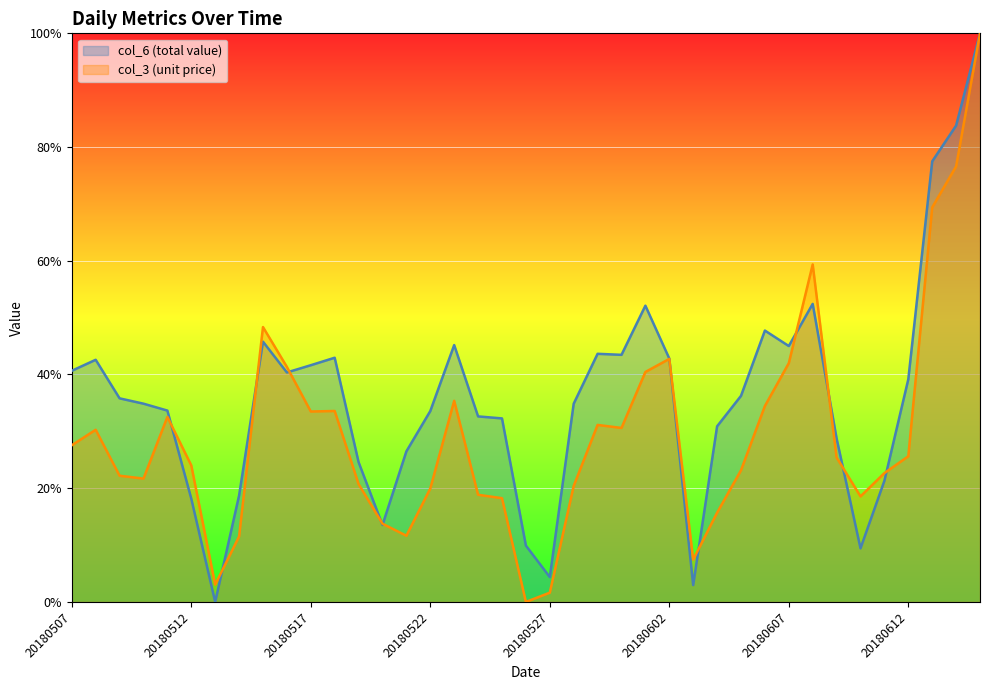

Rank the series by their average value, from highest to lowest.

col_6, col_3